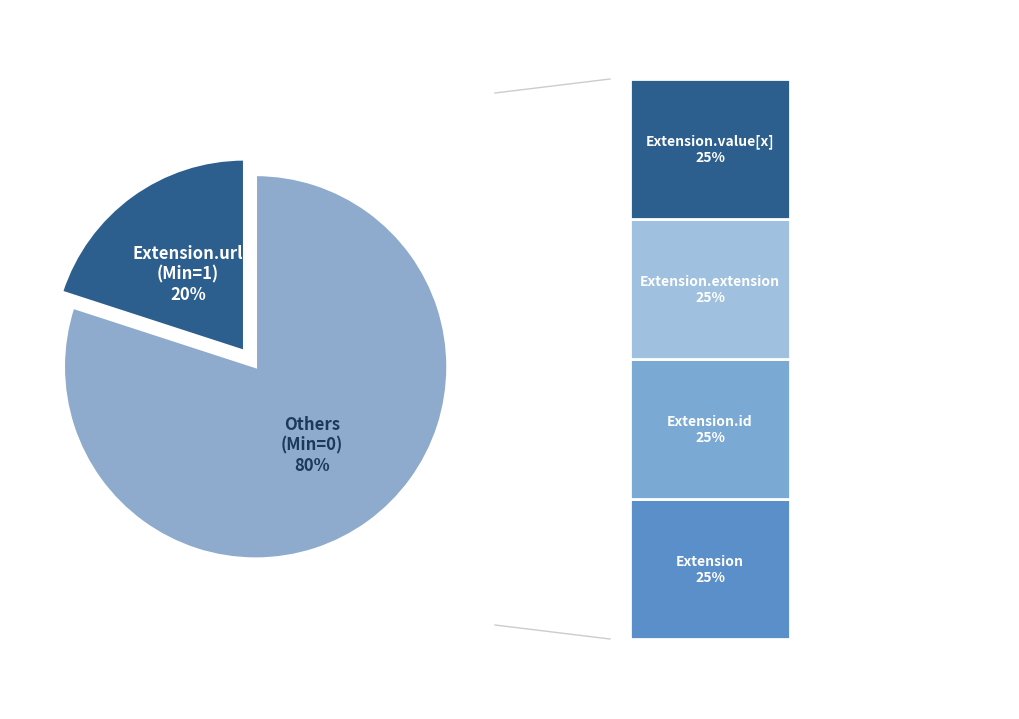

Does Extension account for over 50% of the chart?

No